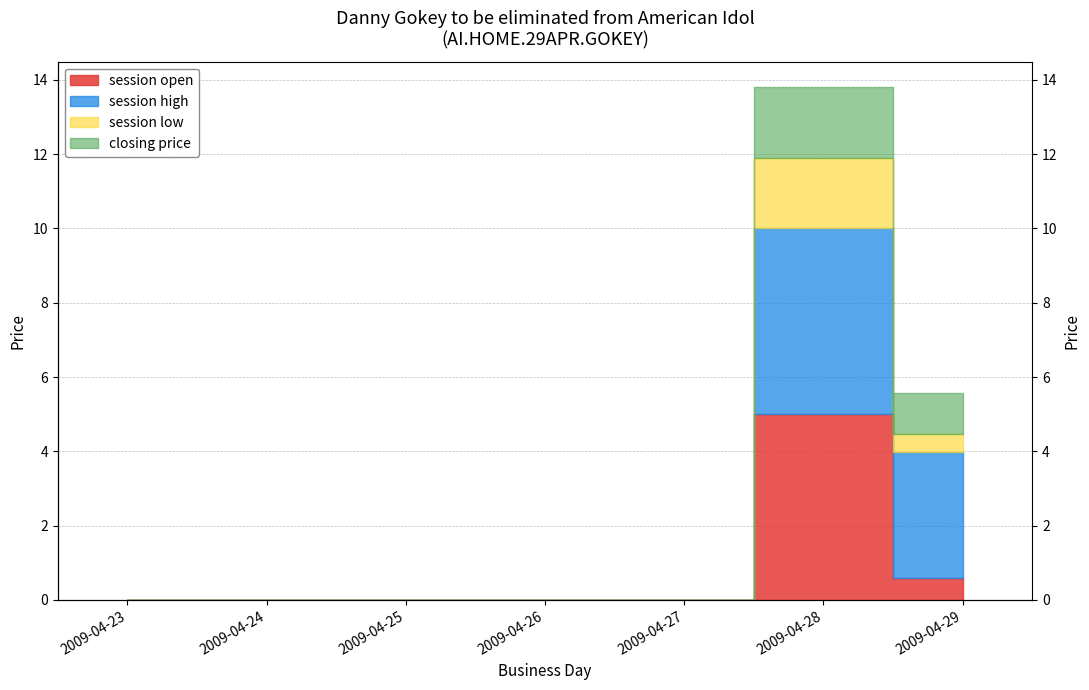

True or false: session low has more than 0 interior local peaks.

True